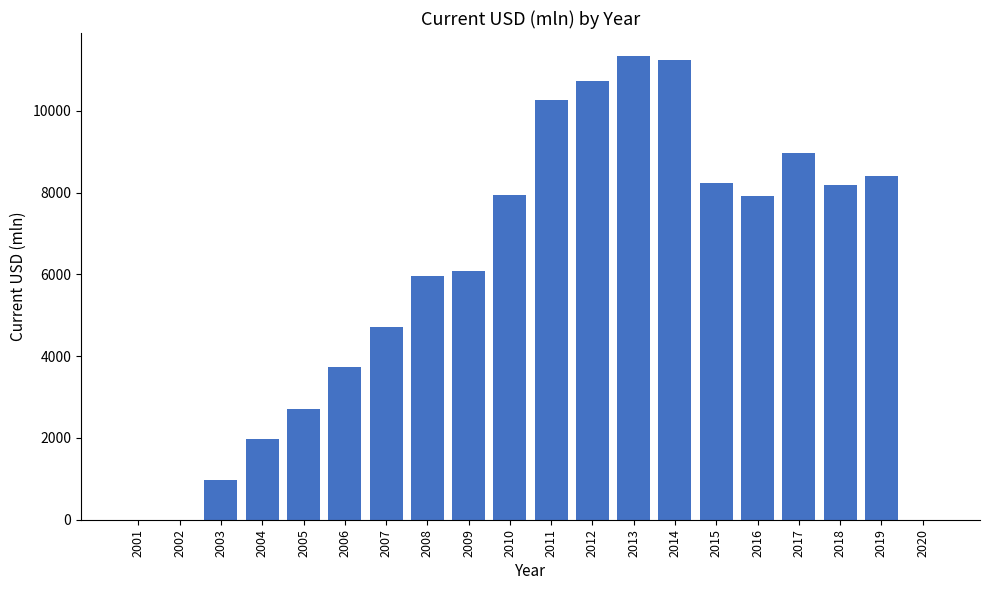

True or false: the data shows 15236.2 at 2017.

False